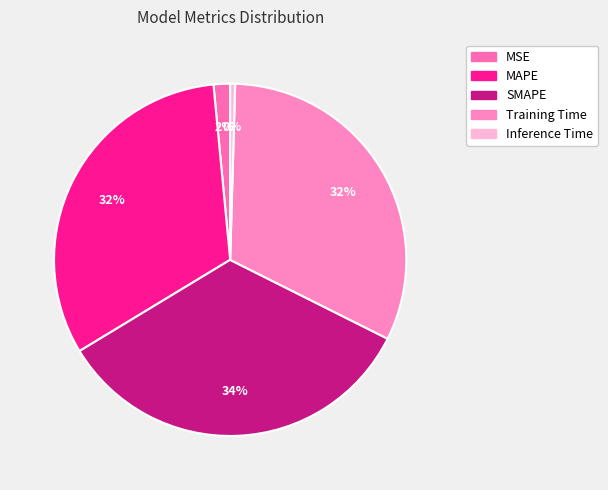

The Training Time slice represents 32% of the pie. True or false?

True